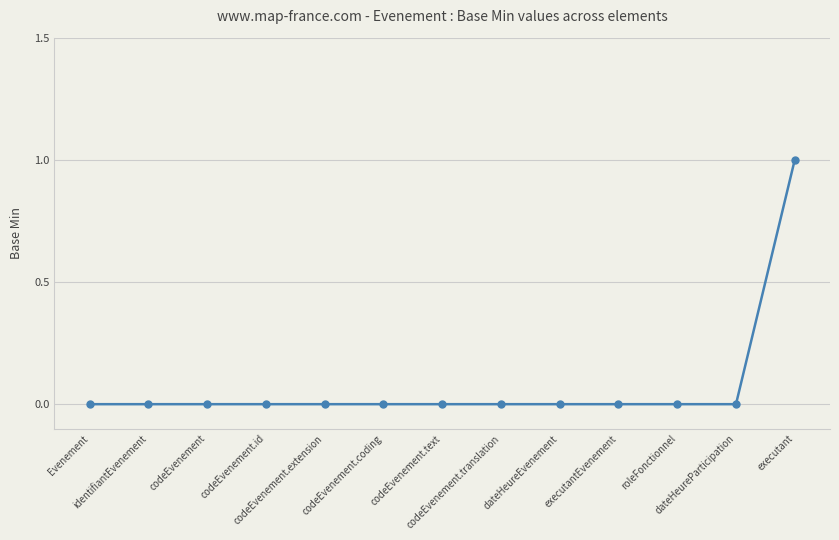

Count the number of categories in the chart.

13